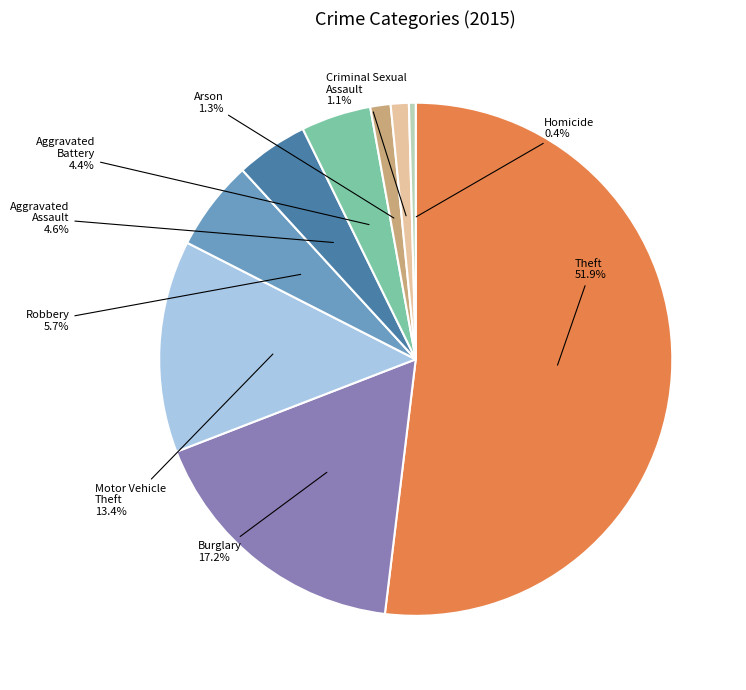

Which category accounts for the majority?

Theft